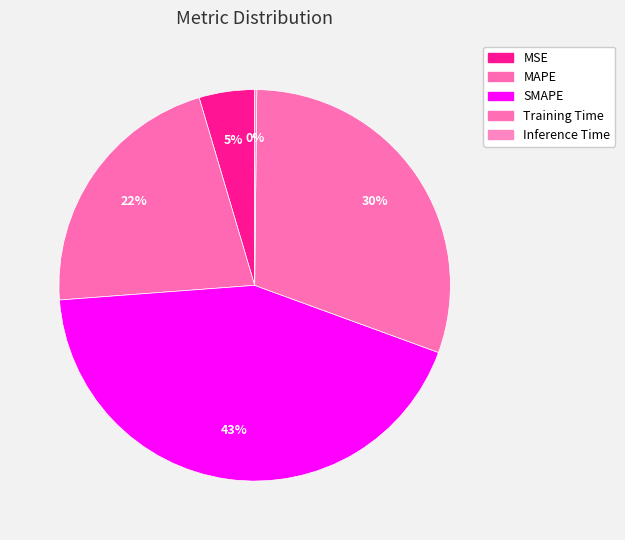

Is it true that MAPE is 22% of the pie?

True